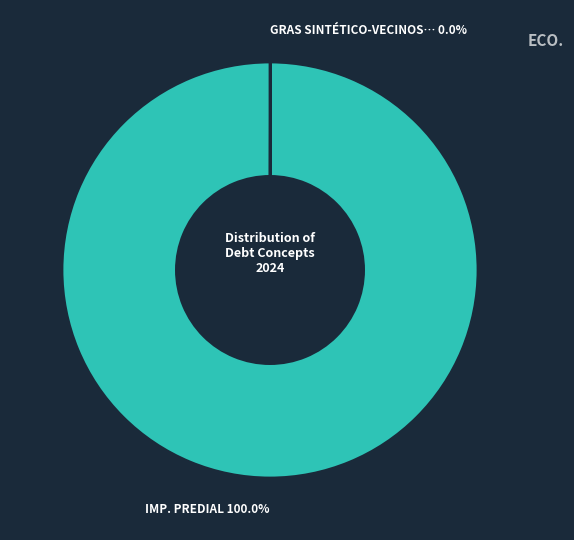

Does any single category account for the majority?

Yes